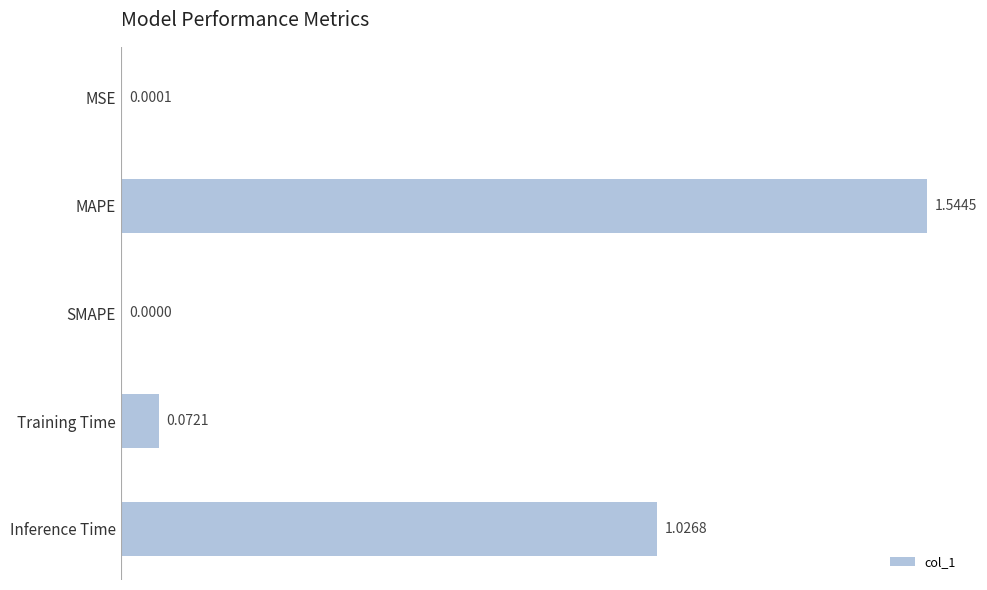

At which category does the chart reach its peak across all series?

MAPE